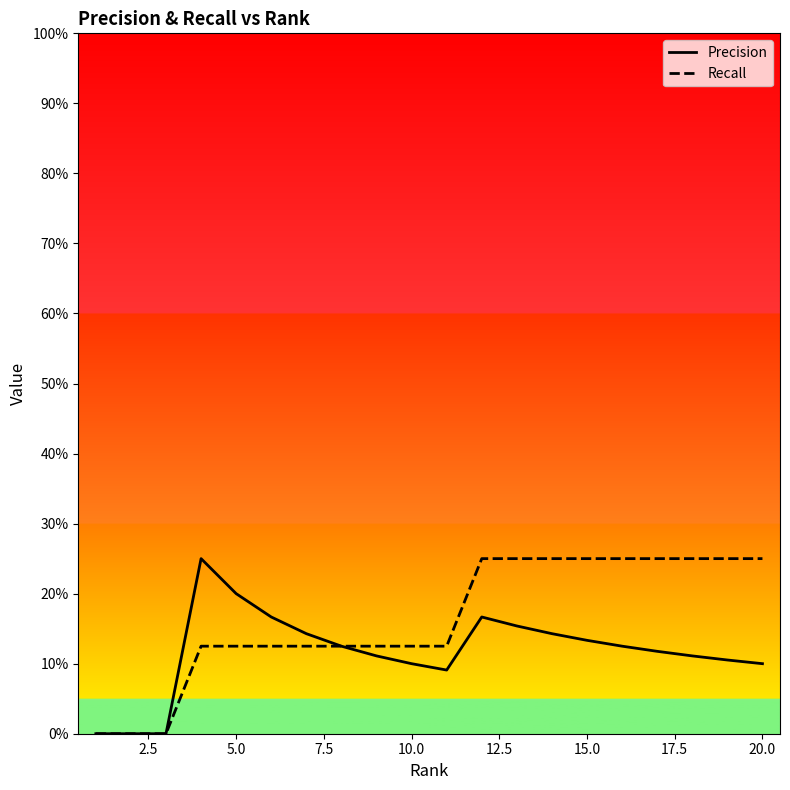

Does the chart display data point markers on the line(s)?

No